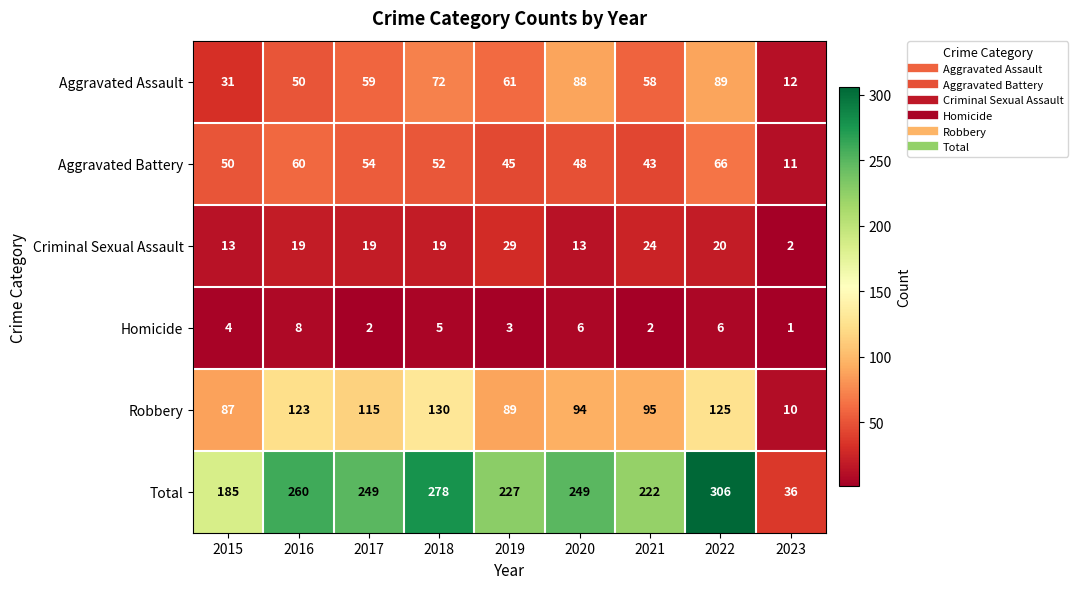

Which series has the widest spread of values?

Total